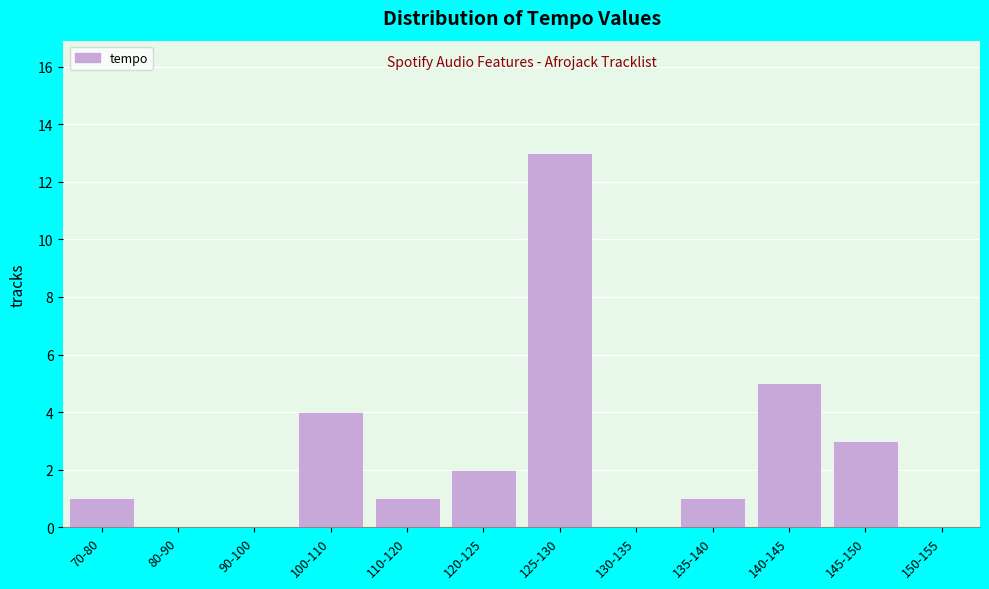

Reading left to right, what are all the values shown in this chart?

70-80=1	80-90=0	90-100=0	100-110=4	110-120=1	120-125=2	125-130=13	130-135=0	135-140=1	140-145=5	145-150=3	150-155=0